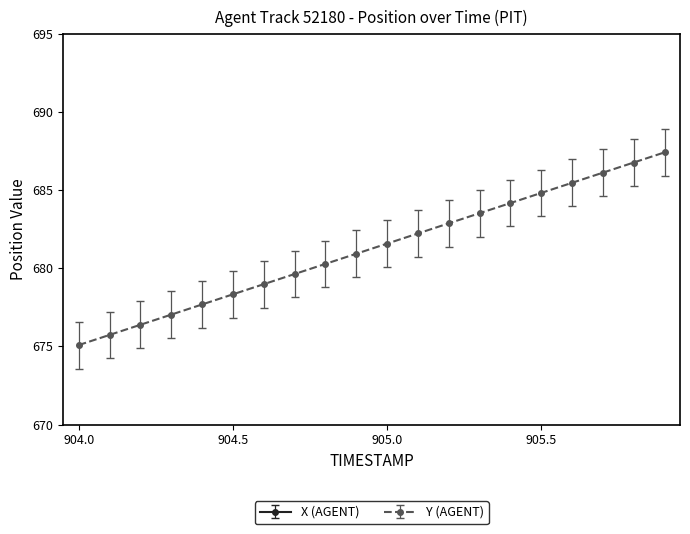

What is the difference between the second highest and second lowest values in the Y (AGENT) series?

11.0